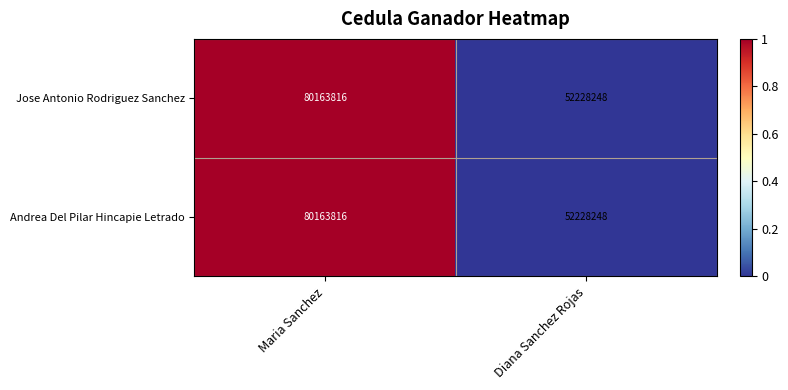

At which category is the sum across all series the highest?

Maria Sanchez